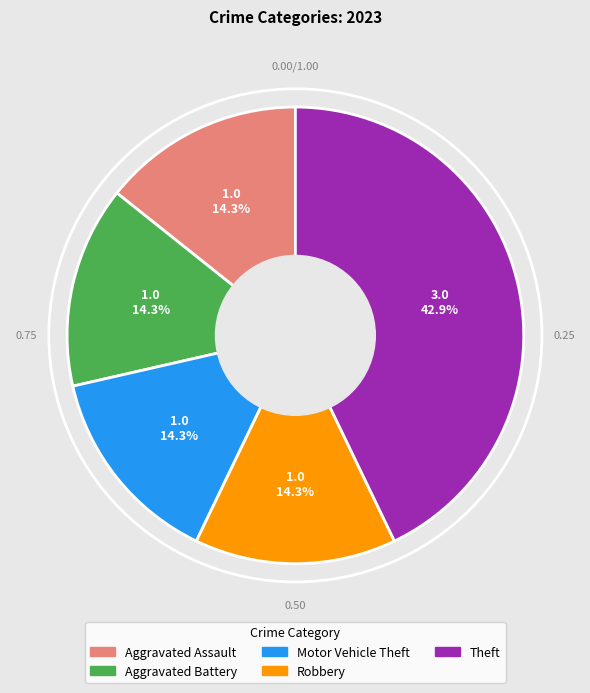

Is the sum of Aggravated Battery and Motor Vehicle Theft greater than half?

No